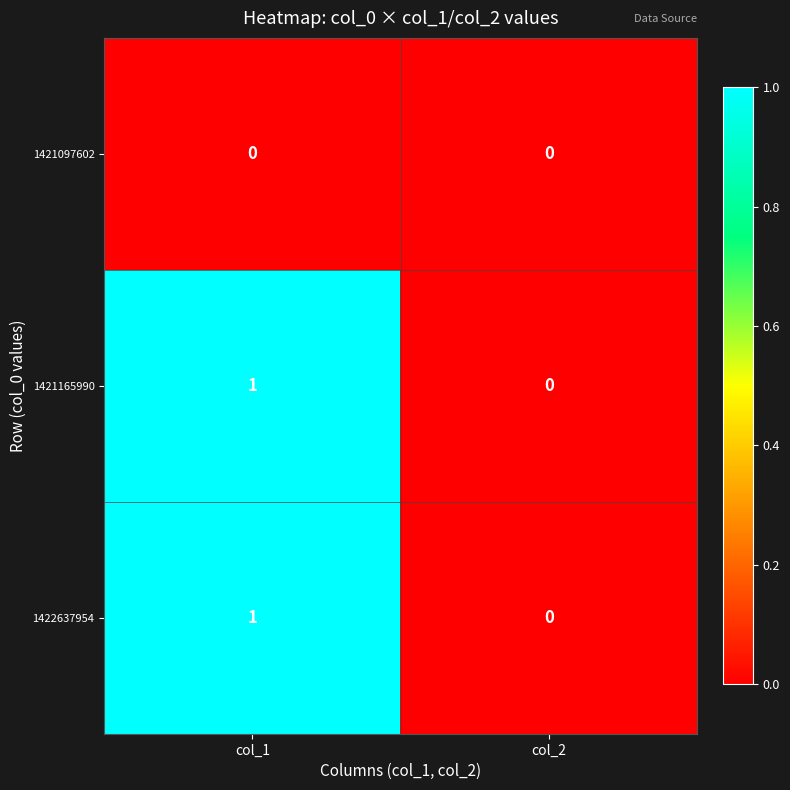

Which category has the highest value across all series?

col_1